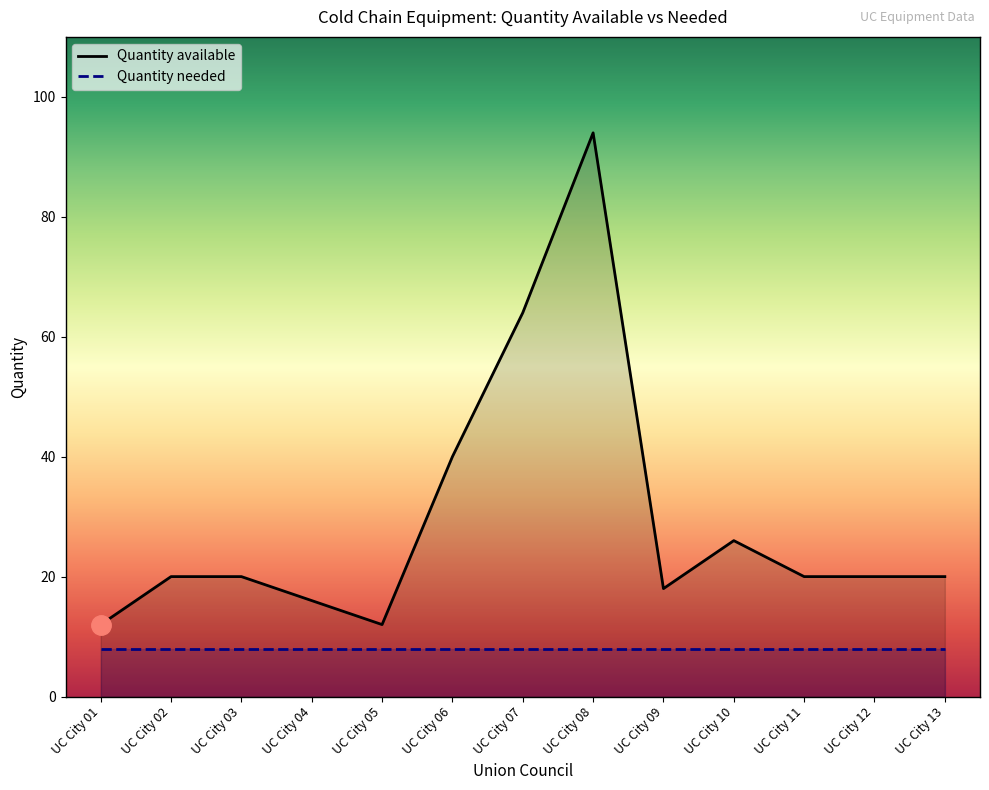

Which category has the highest value across all series?

UC City 08